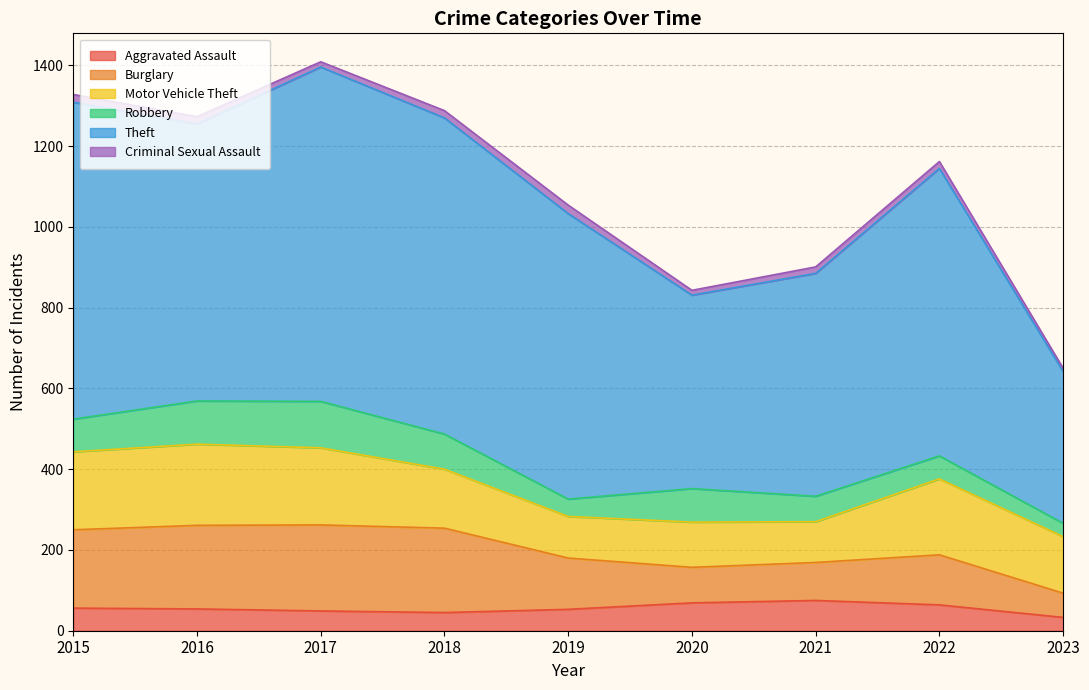

True or false: Criminal Sexual Assault and Motor Vehicle Theft cross at least once.

False